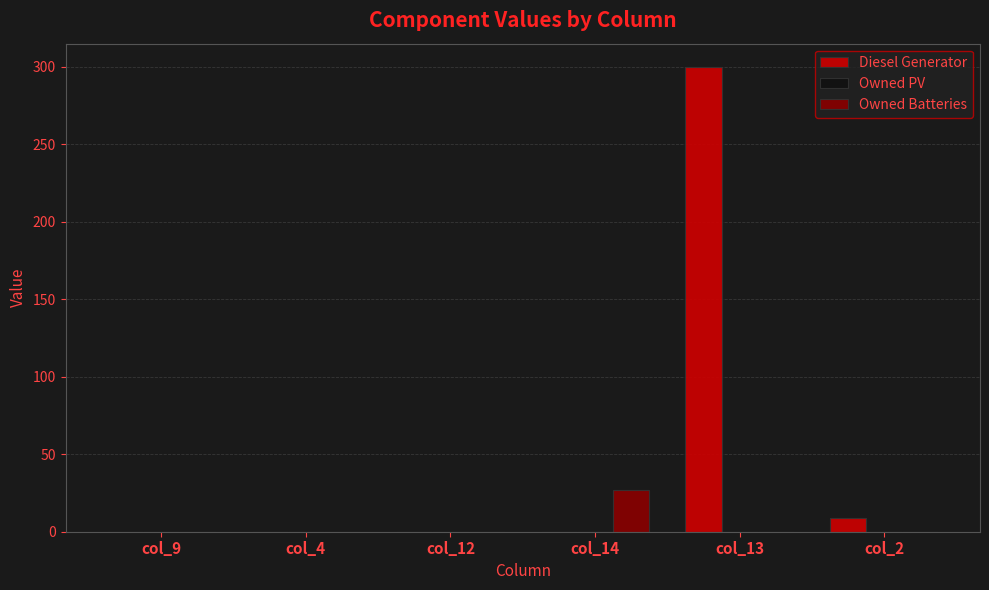

What is the sum of all Diesel Generator values?

309